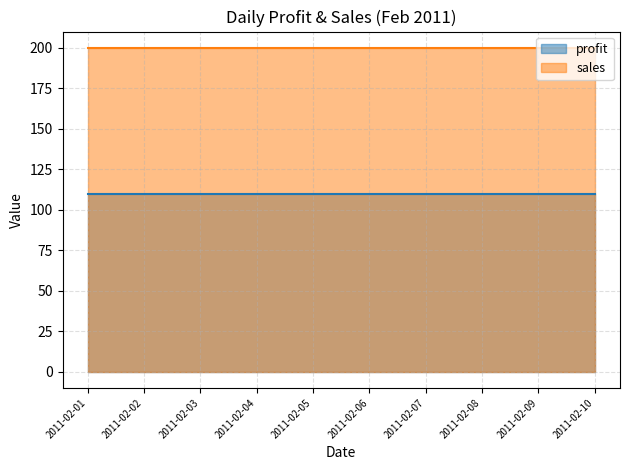

Is the value of profit at 2011-02-08 greater than the value of sales at 2011-02-07?

No